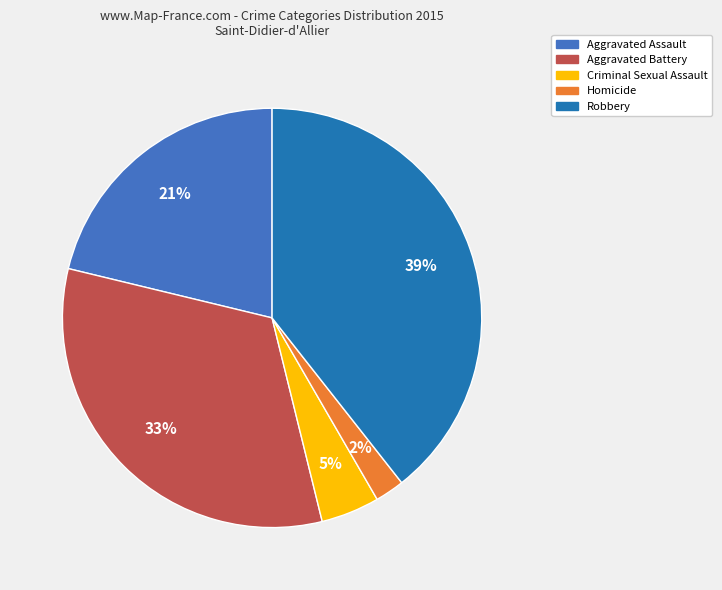

To the nearest percent, what percentage of the pie is Aggravated Assault?

21%